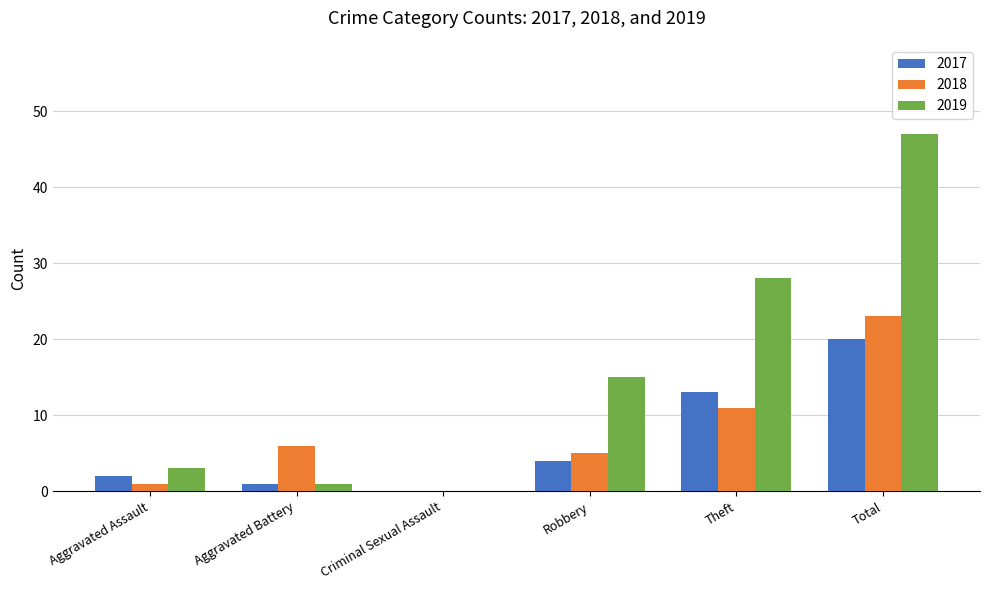

Is it true that 2019 equals 28 at Theft?

True